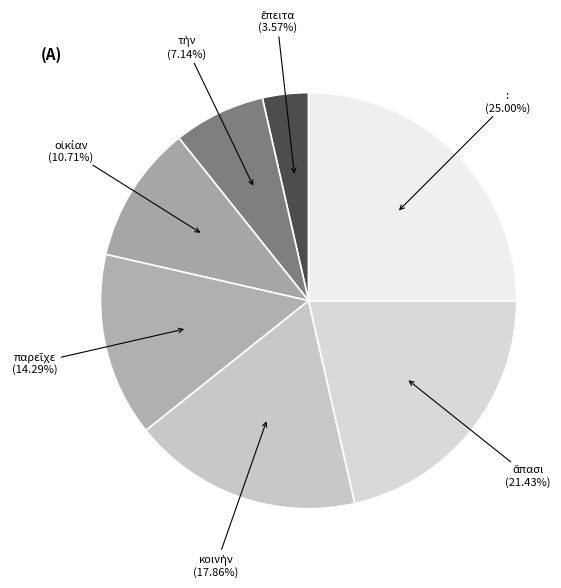

Is there any slice that represents more than half of the pie?

No